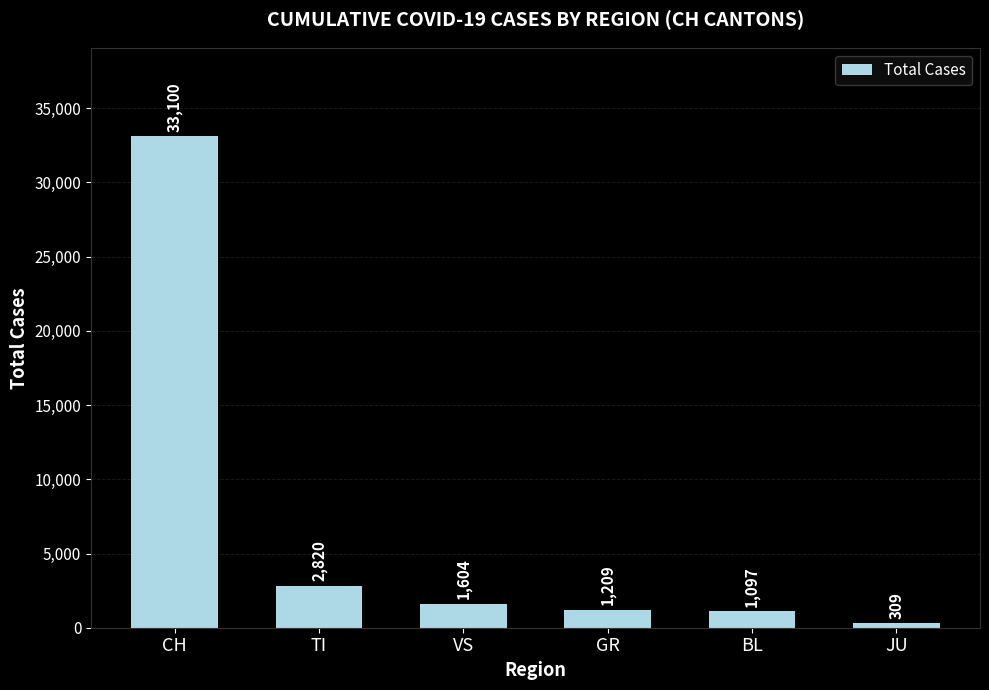

Does the chart contain stacked bars?

No